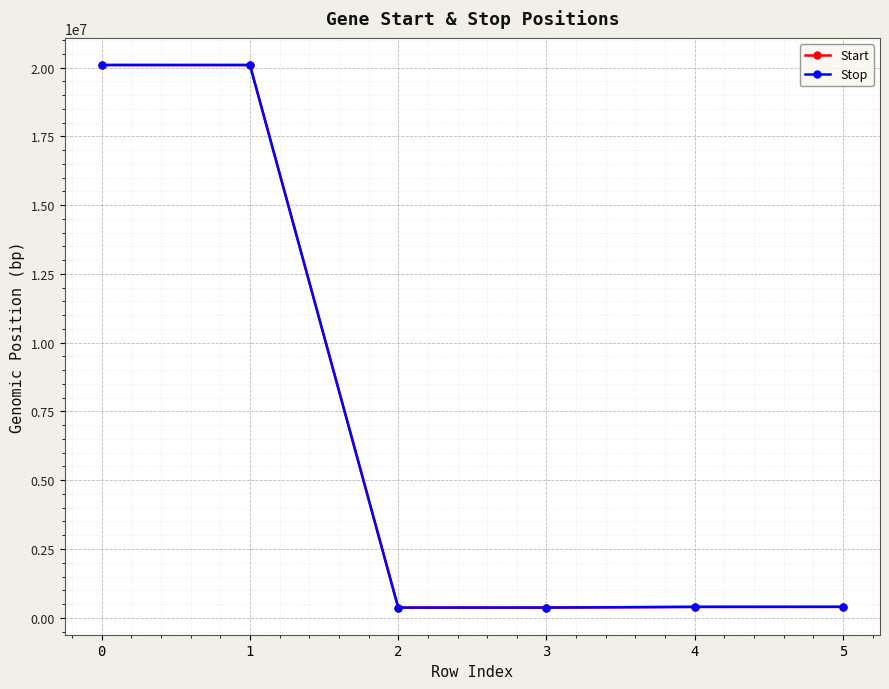

Where is Start nearest to the value 10231238?

5